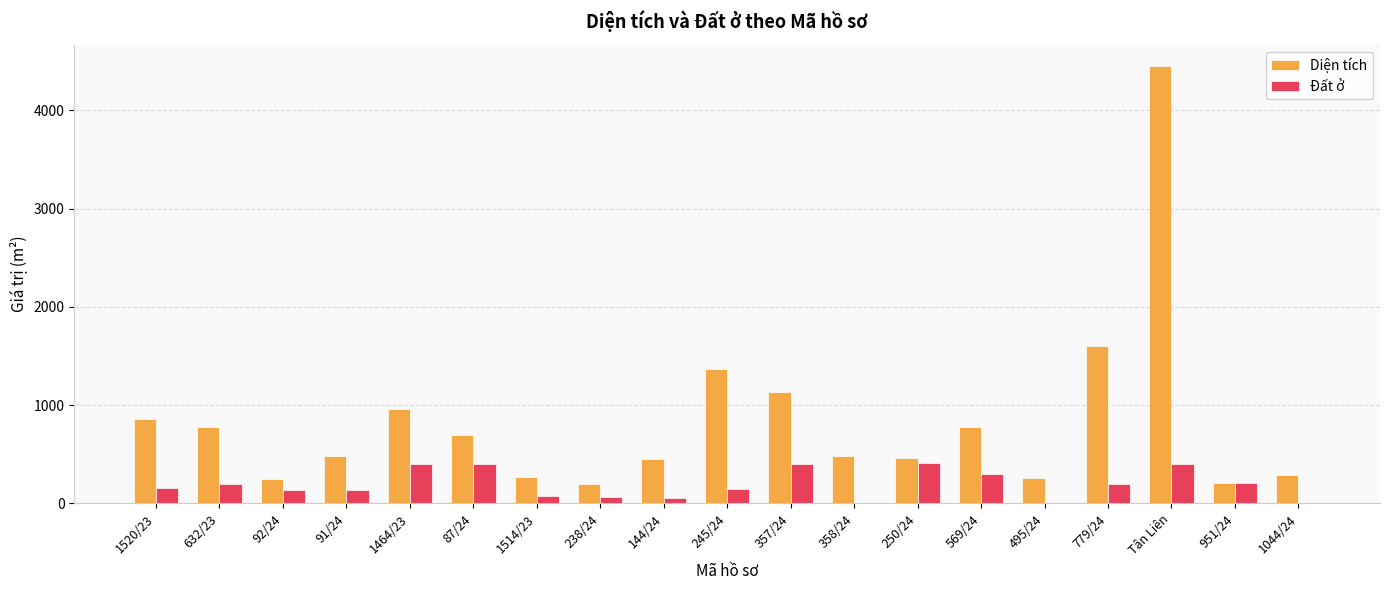

Which series changed the most between 358/24 and 569/24?

Đất ở